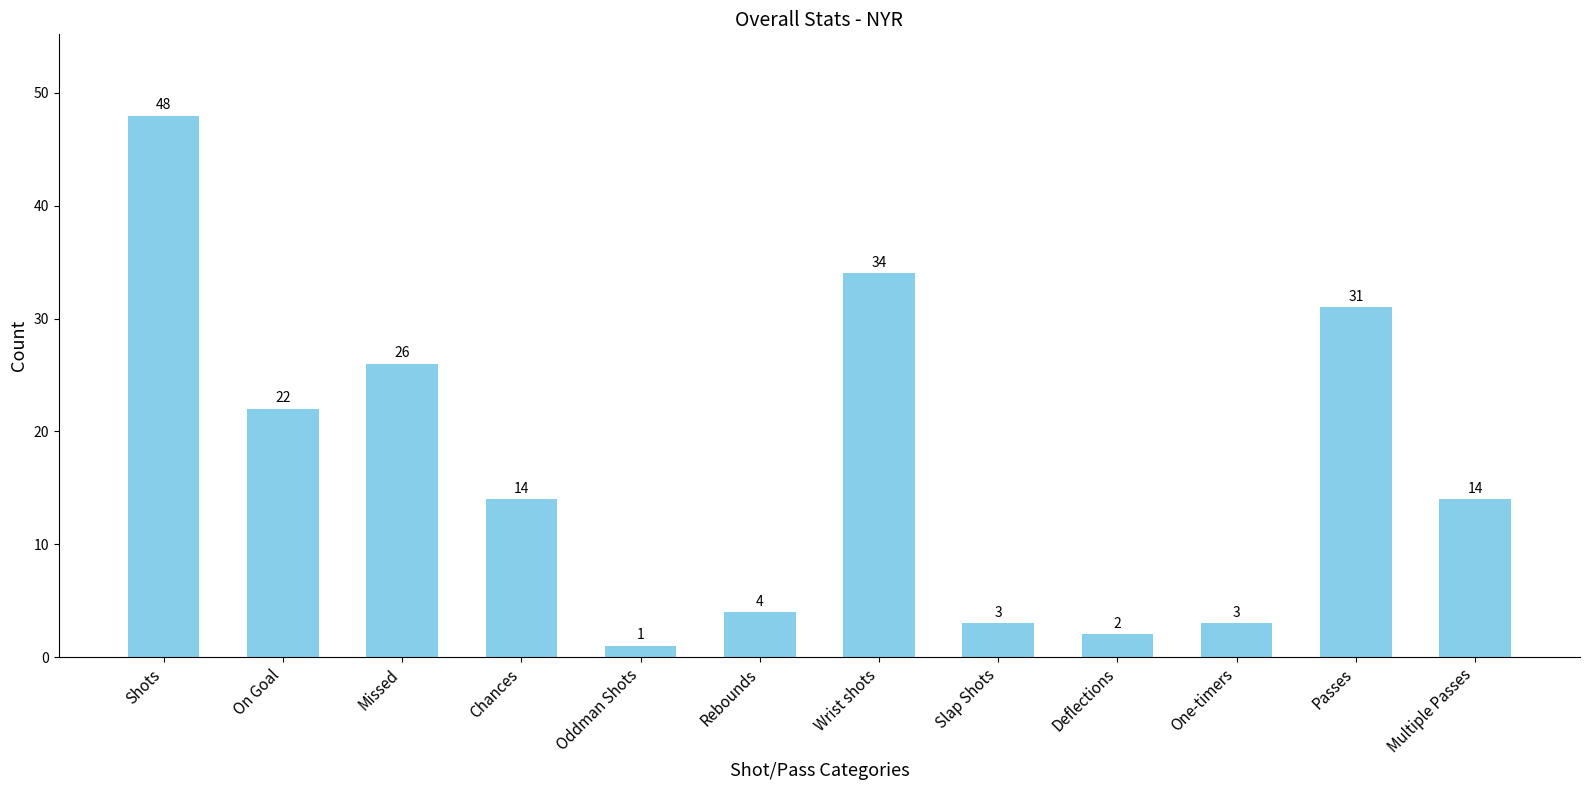

The chart shows a value of 12 at Wrist shots. True or false?

False